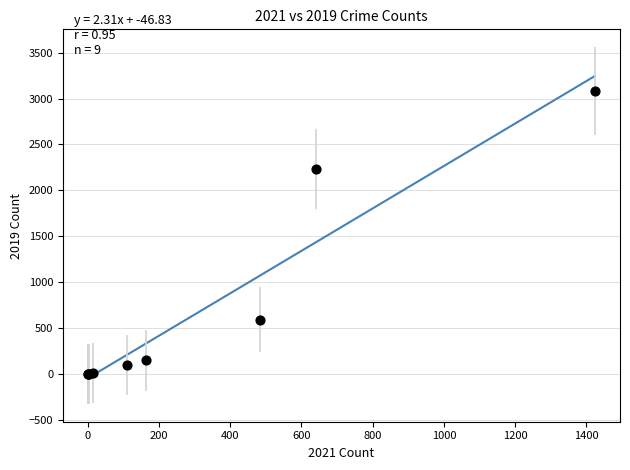

What Y value in the scatter plot is closest to 1540?

2230